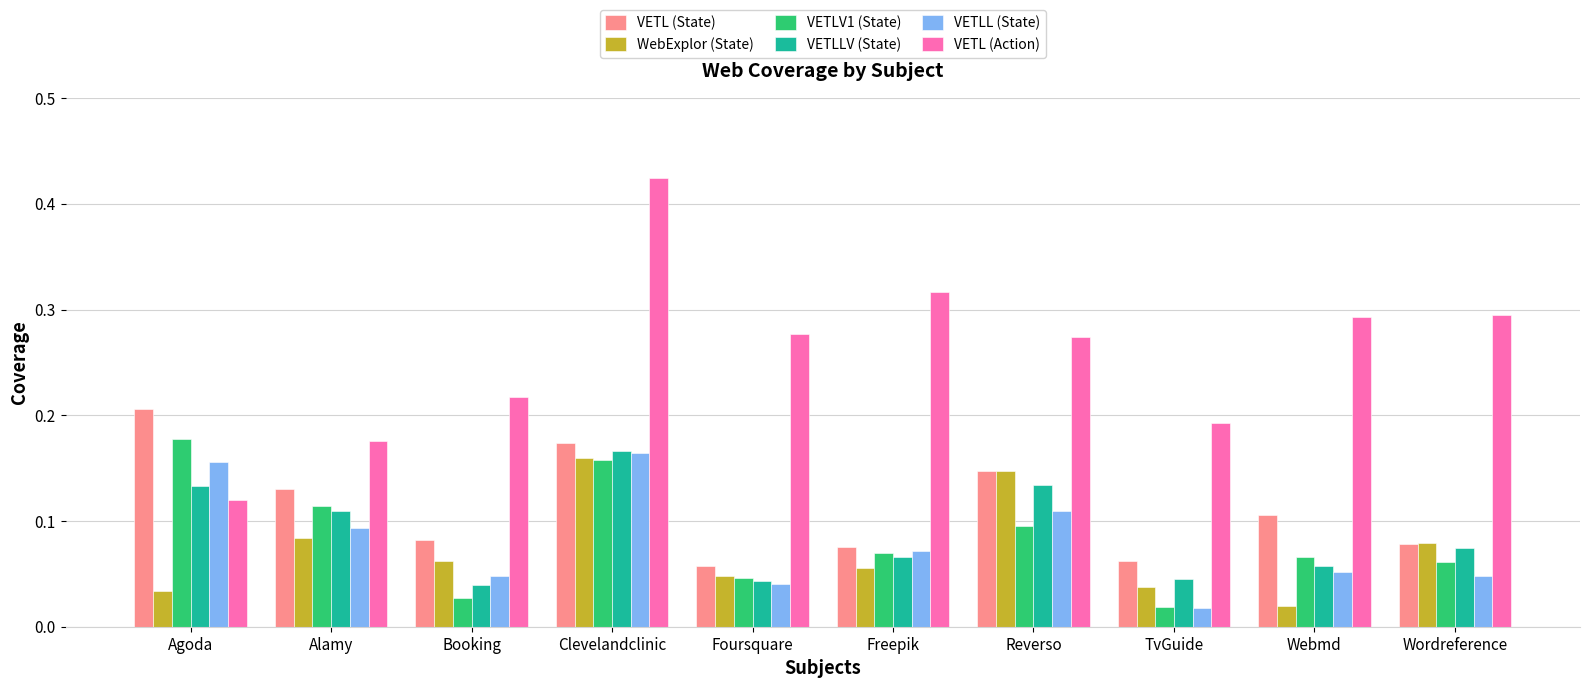

True or false: VETLV1 (State) has a value of 0.1 at Alamy.

True